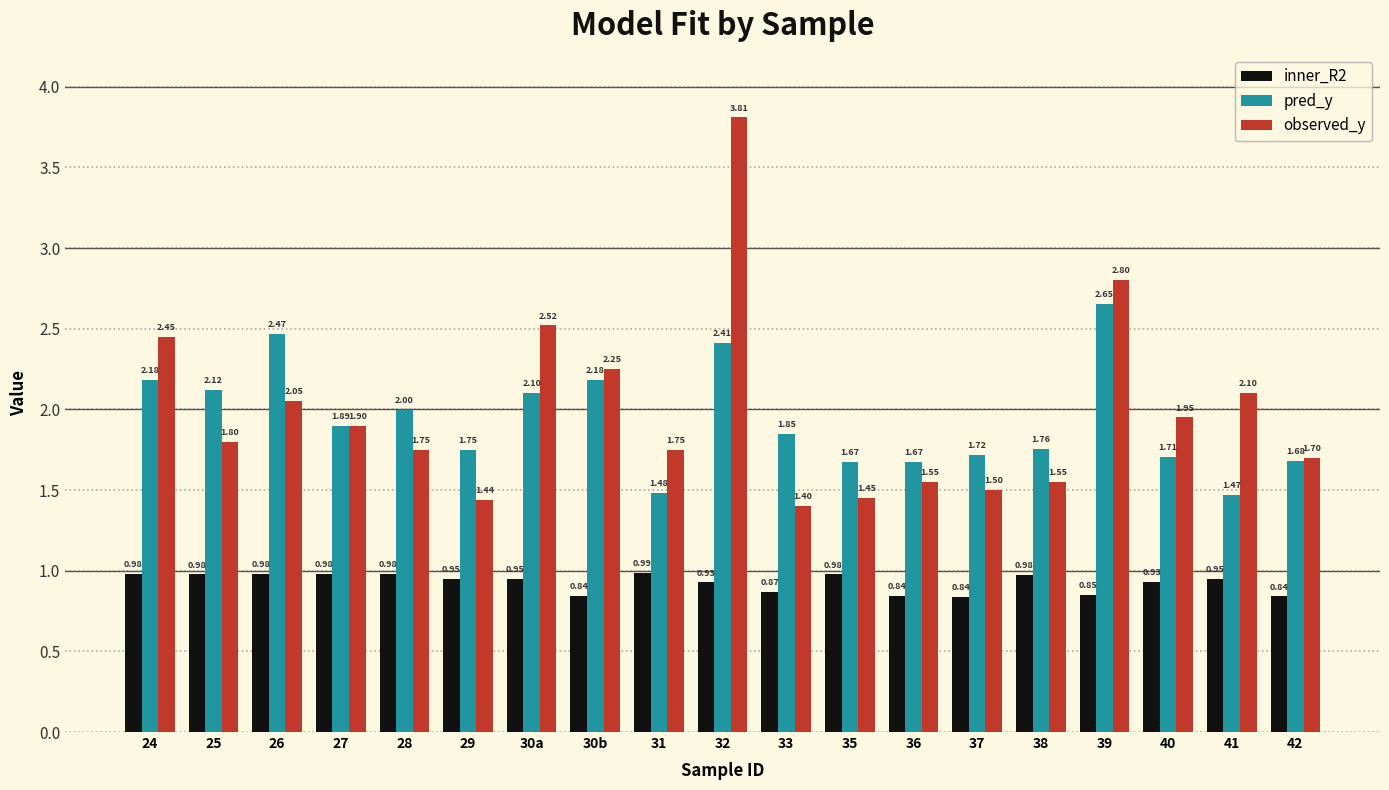

Is it true that pred_y equals 3.2 at 30b?

False